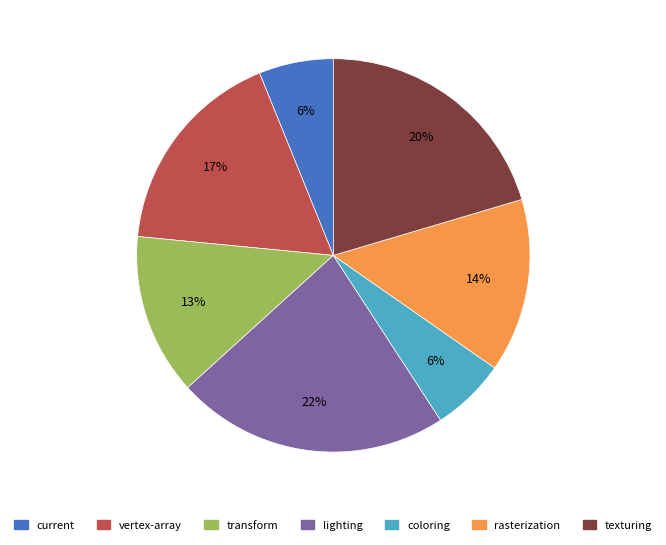

To the nearest percent, what is the combined percentage of transform and rasterization?

28%